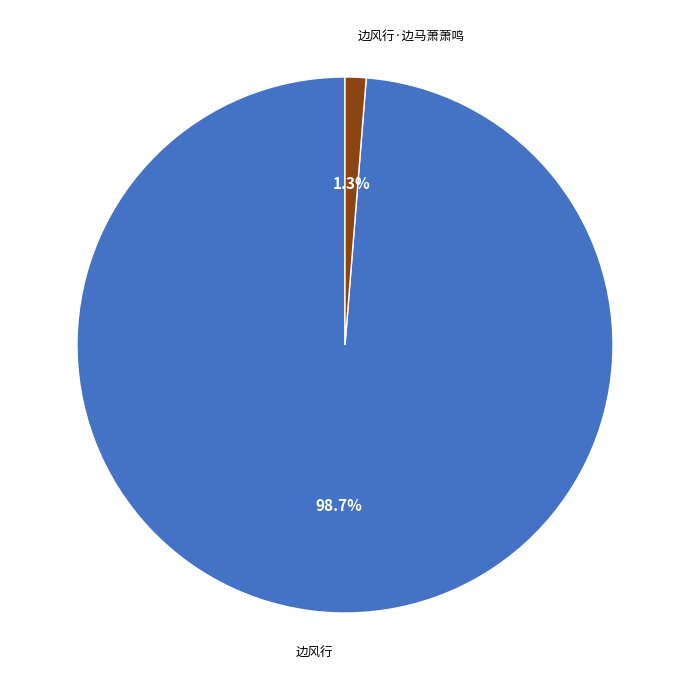

What percentage is the 边风行 slice, to the nearest percent?

99%